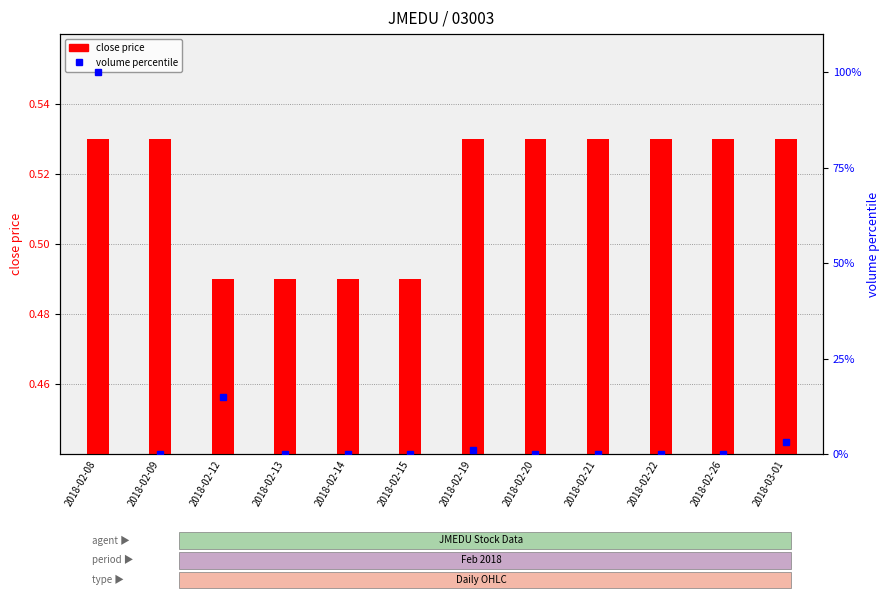

At which label is volume percentile closest to 50?

2018-02-12